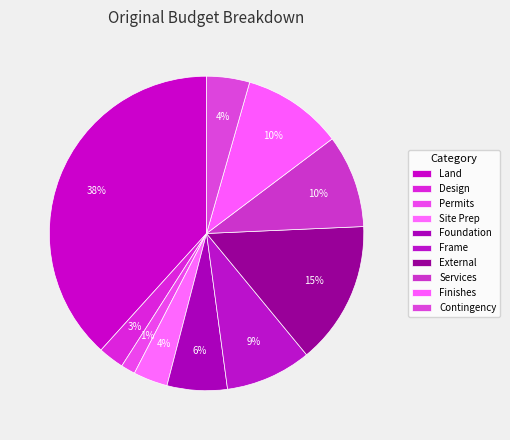

Count the number of slices in the pie.

10